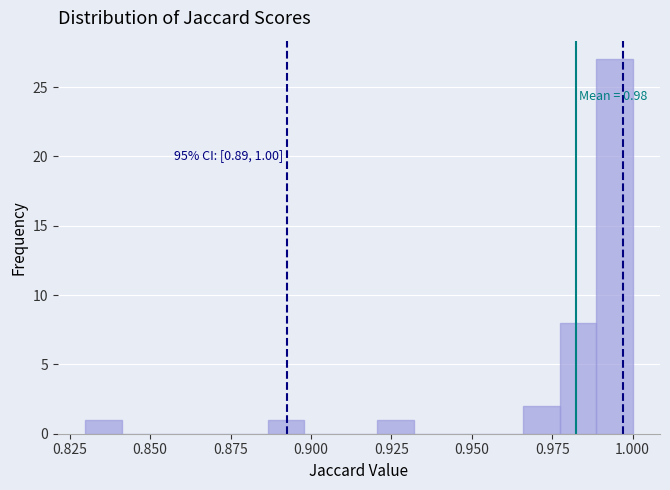

Read against the x-axis, roughly where is the centre of the tallest bar?

0.995